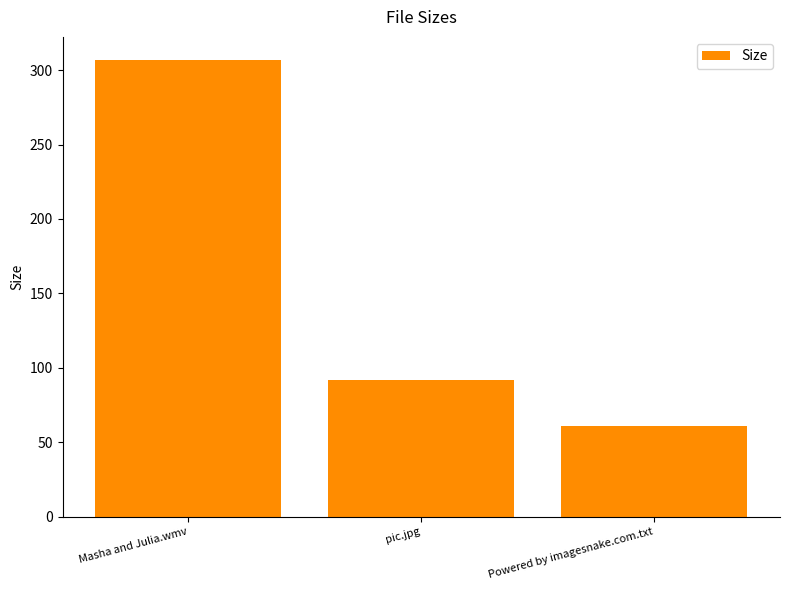

How many values are below 92?

1